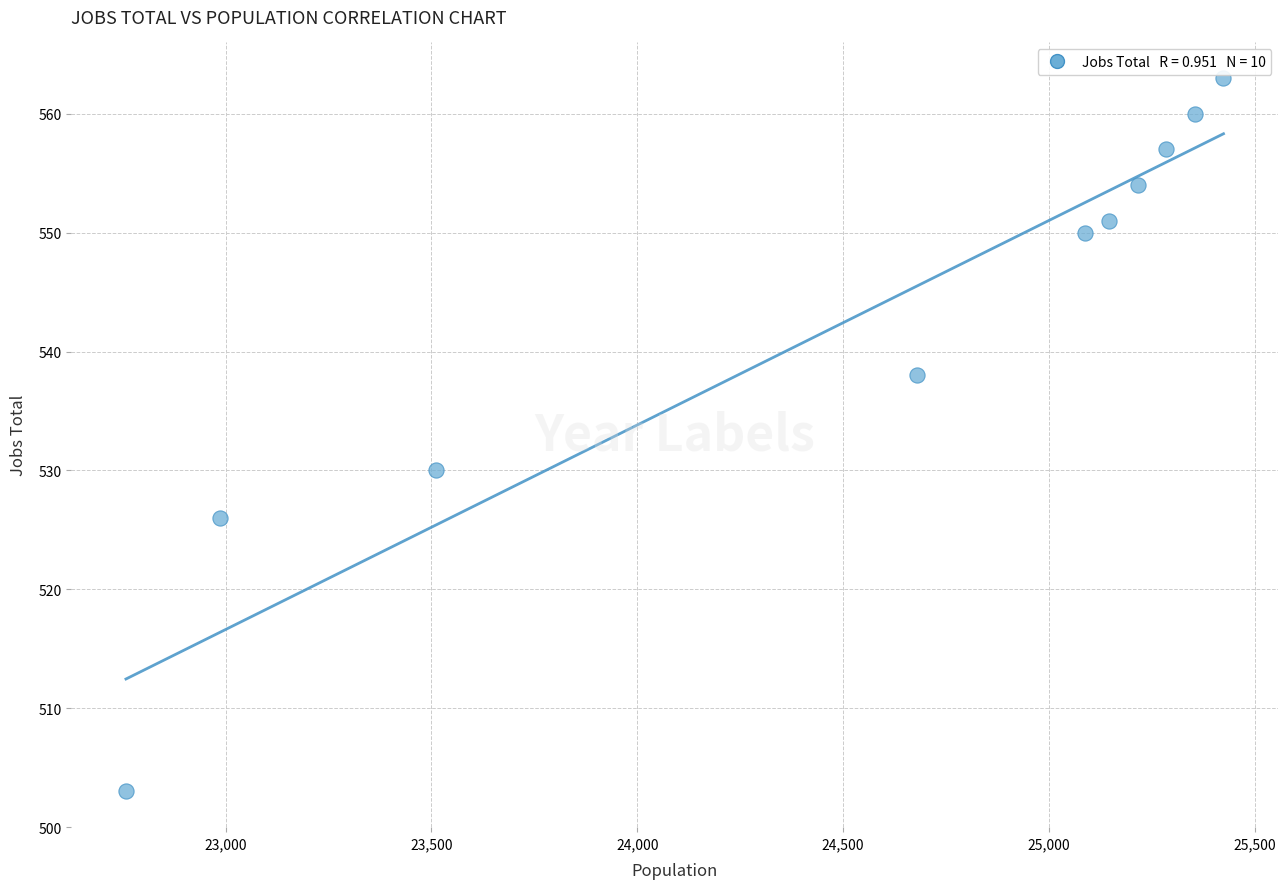

What is the range of X values (max minus min)?

2666